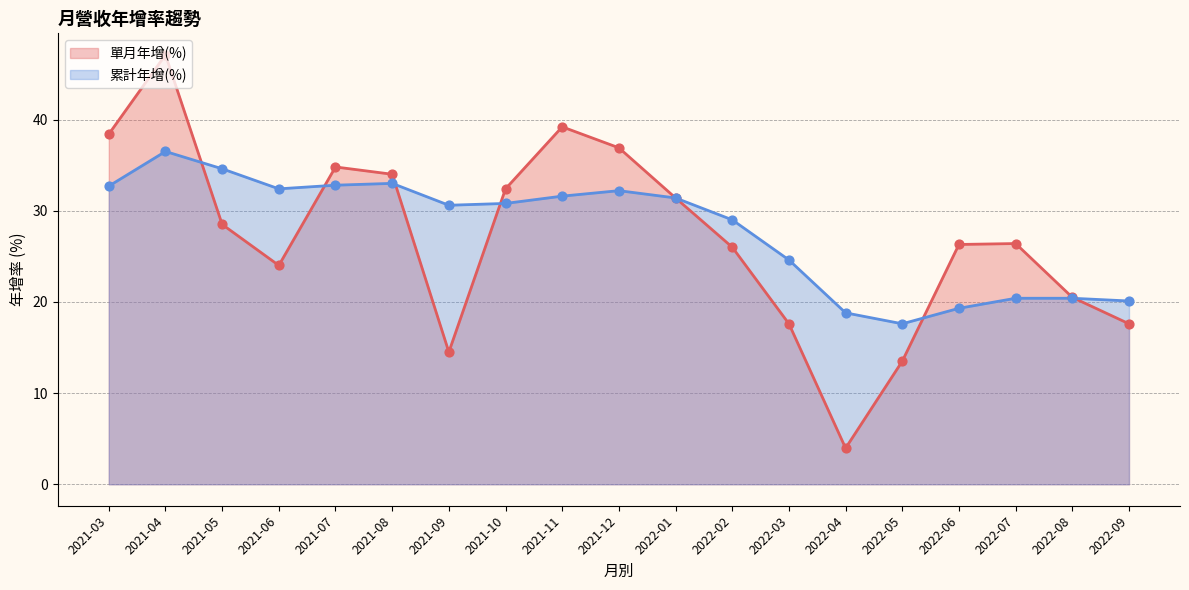

Which series reaches the minimum Y coordinate?

單月年增(%)